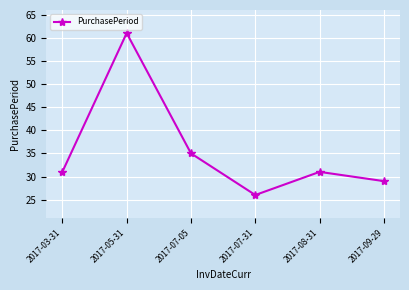

What is the label of the 3rd point from the right?

2017-07-31